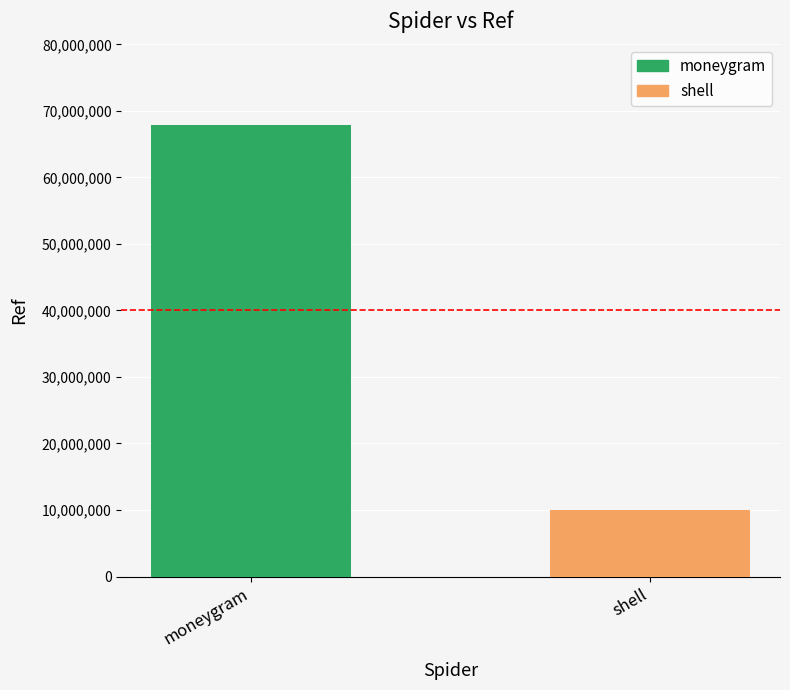

How many data points does each series have?

1